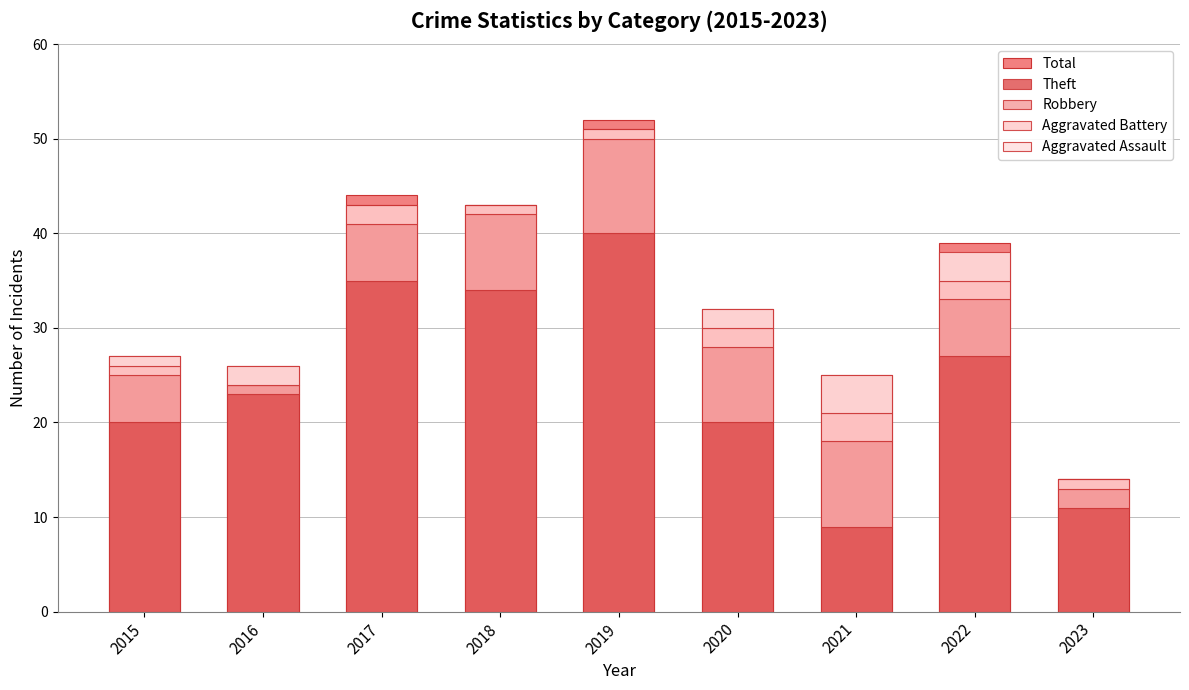

Which has a higher value, 2023 or 2021?

2021